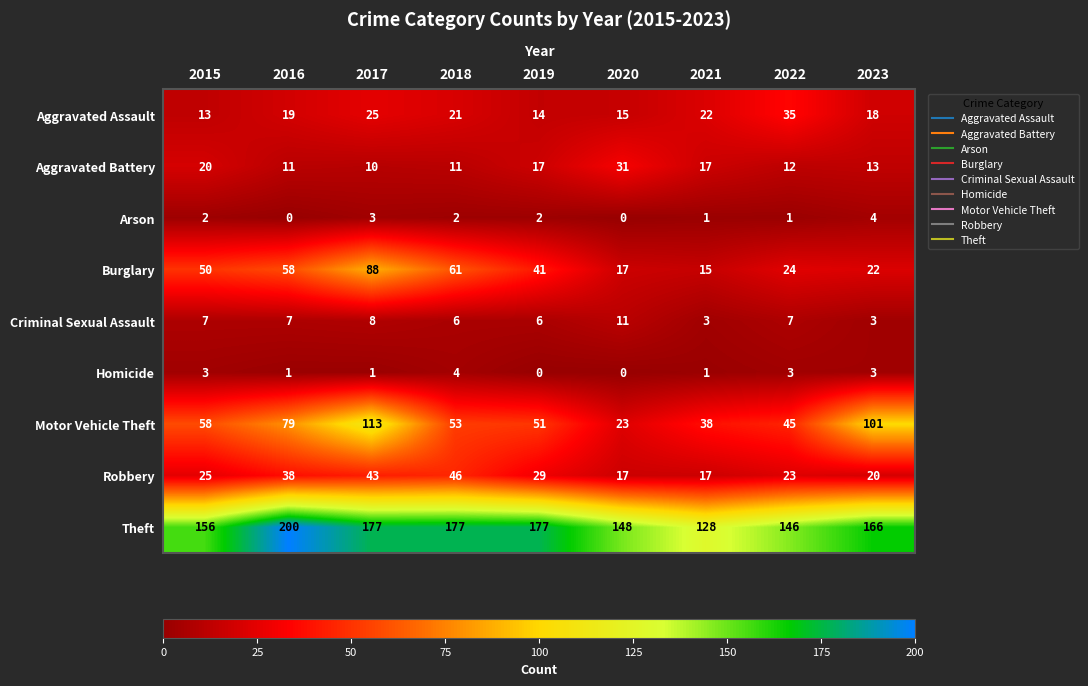

Which series has the widest spread of values?

Motor Vehicle Theft